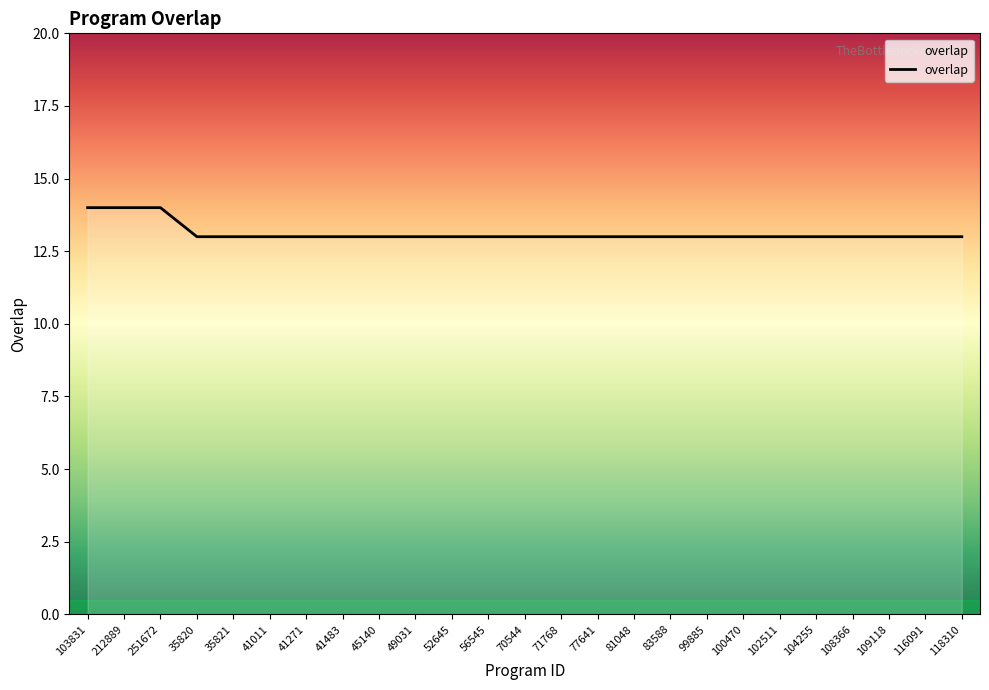

What is the minimum value shown in the chart?

13